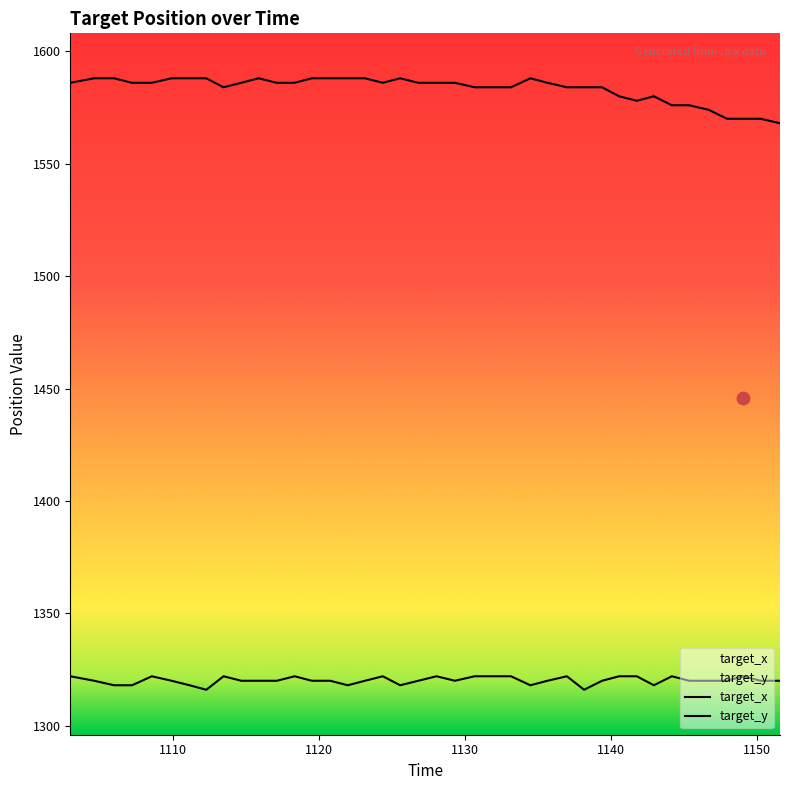

At how many categories does at least one series exceed 1571?

36